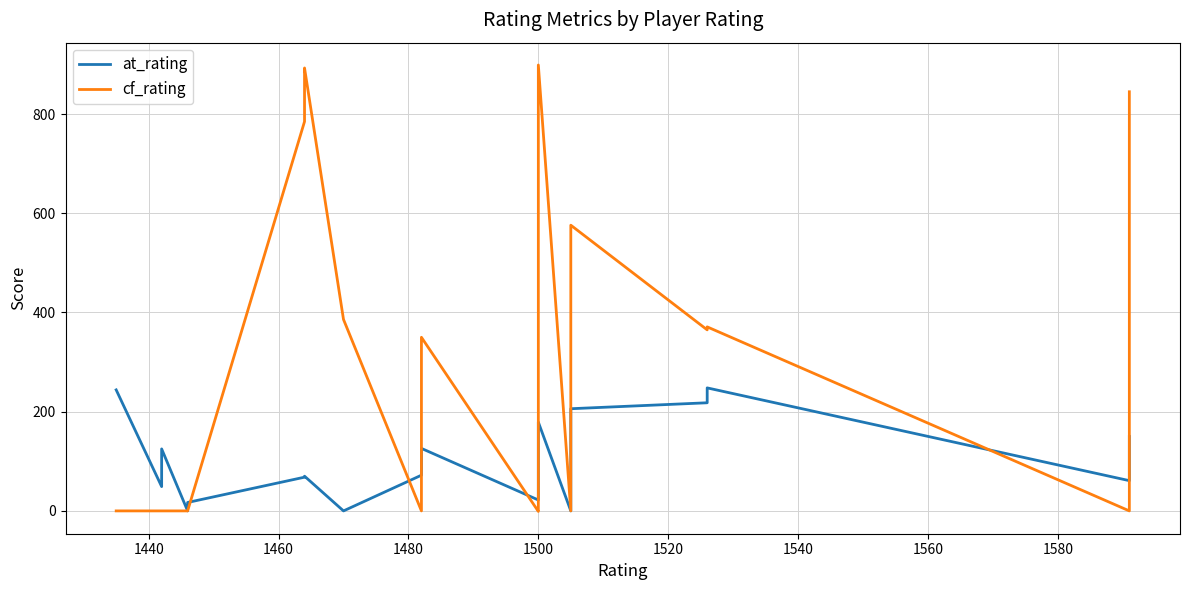

What is the difference between the maximum and second lowest values in the at_rating series?

248